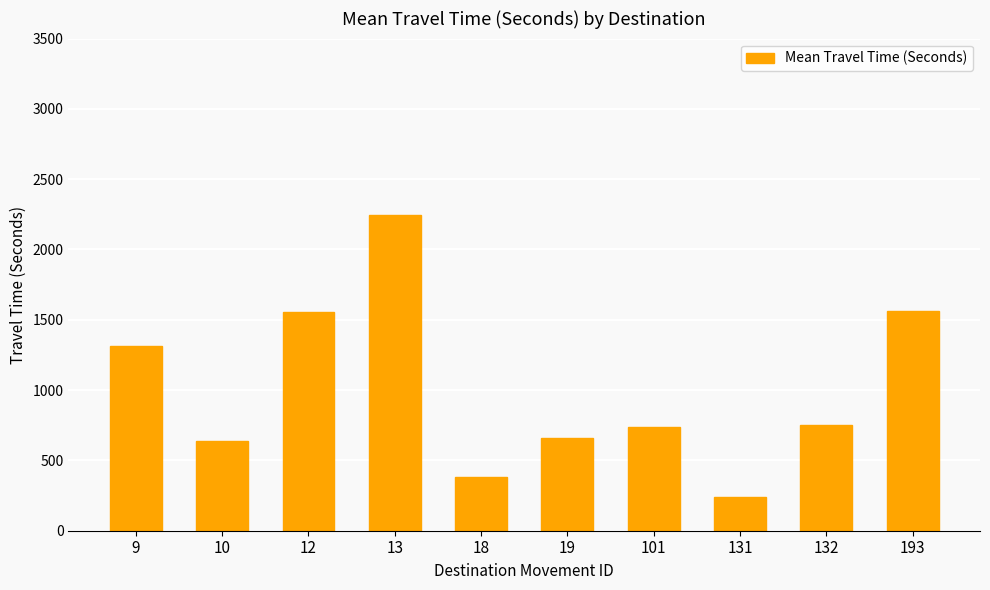

Approximately how many times larger is the value at 12 compared to 13?

0.7